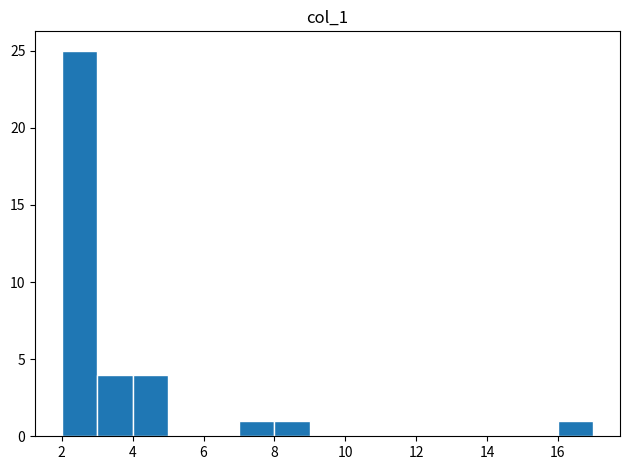

Reading left to right, list every bar in this chart as the range it spans on the x-axis followed by its height. The values are not printed on the chart, so give them approximately, as read against the axis.

2 to 3: 25
3 to 4: 4
4 to 5: 4
5 to 6: 0
6 to 7: 0
7 to 8: 1
8 to 9: 1
9 to 10: 0
10 to 11: 0
11 to 12: 0
12 to 13: 0
13 to 14: 0
14 to 15: 0
15 to 16: 0
16 to 17: 1